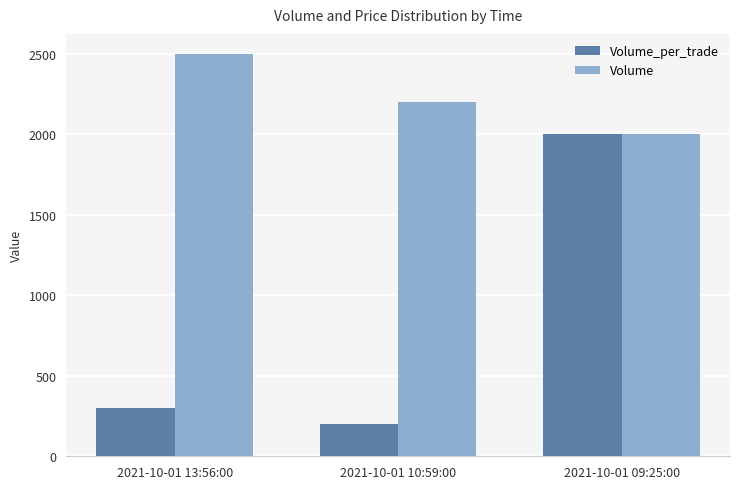

At which label is Volume closest to 2250?

2021-10-01 10:59:00